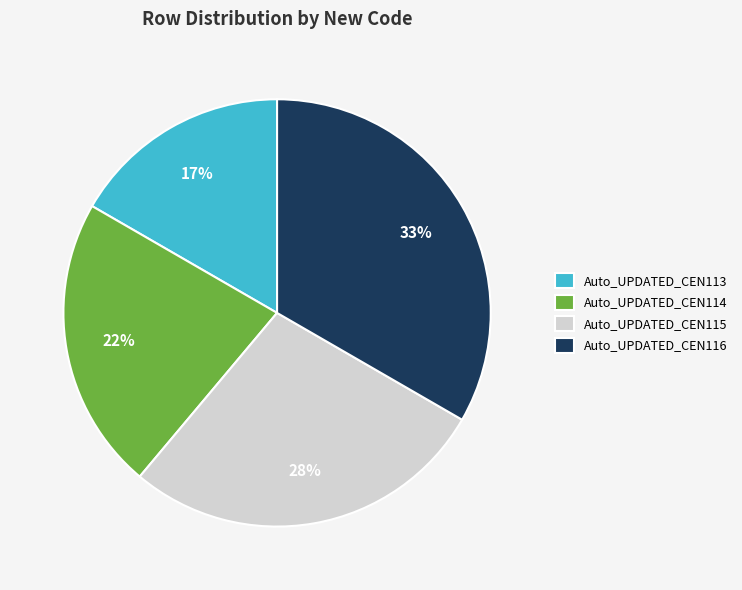

What percentage is the Auto_UPDATED_CEN115 slice, to the nearest percent?

28%